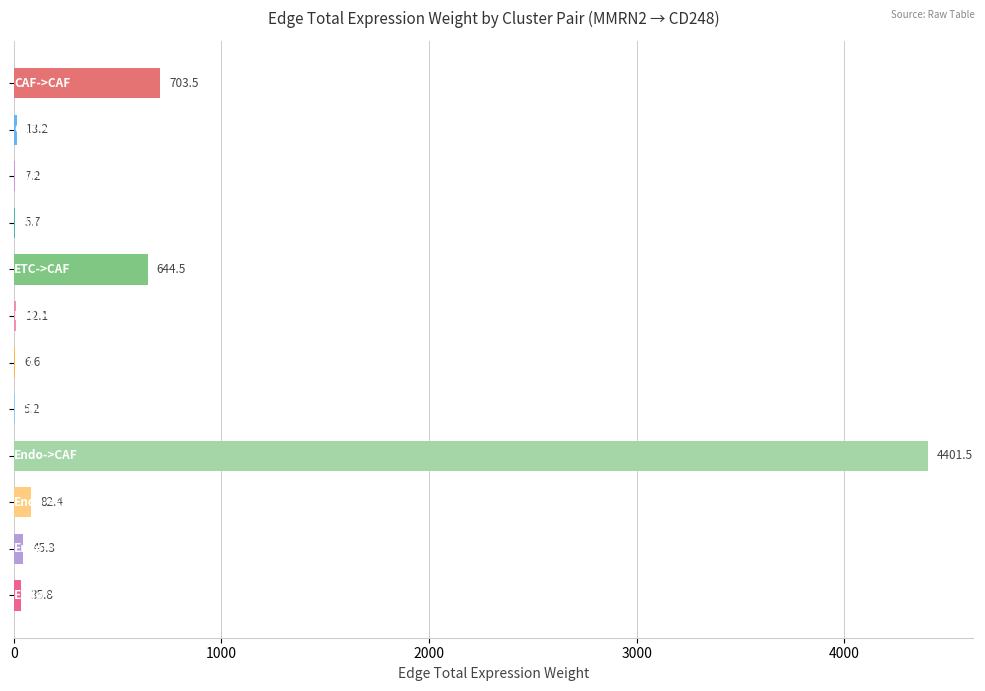

What is the greatest value displayed?

4401.5